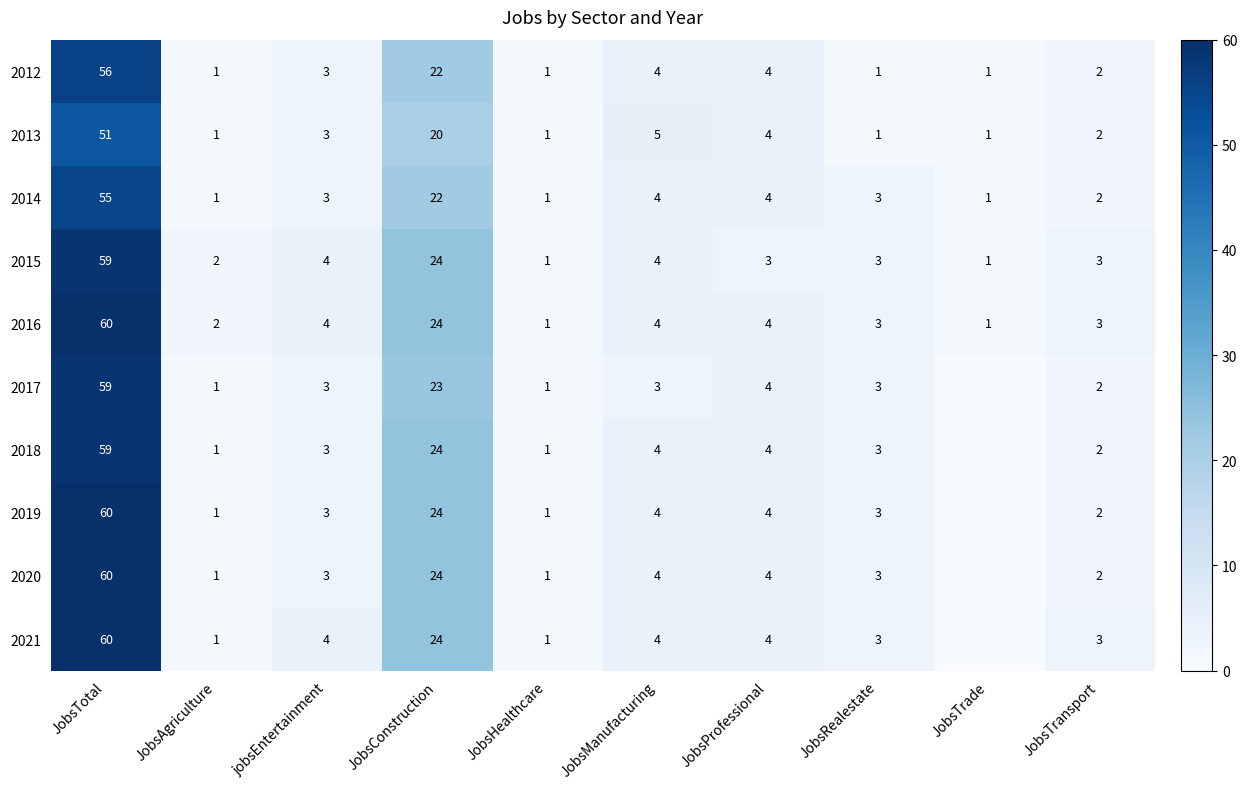

What is the sum of the 2013 values at JobsManufacturing and JobsTrade?

6